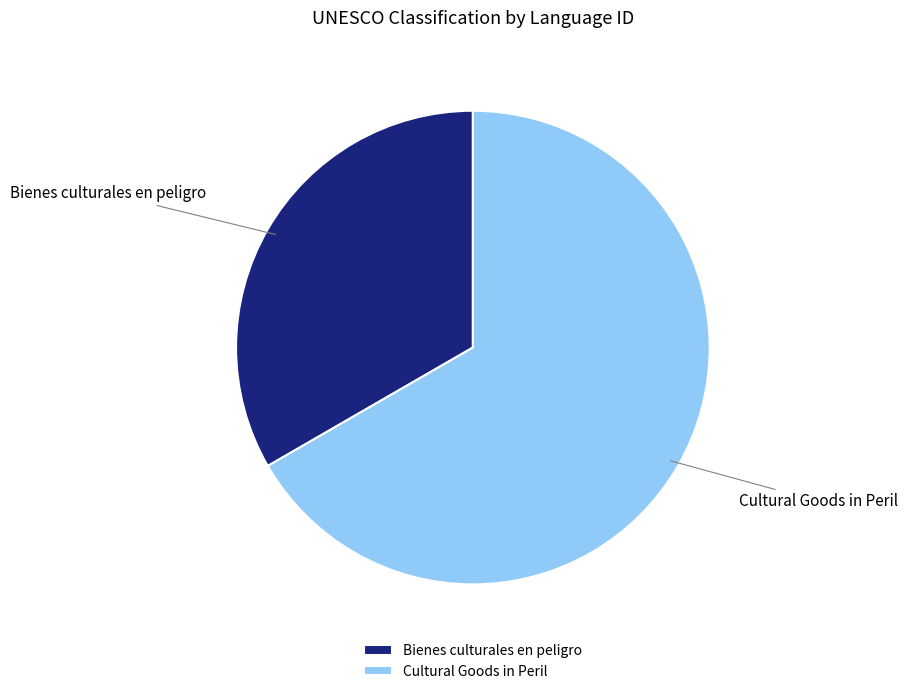

How many slices are in this pie chart?

2